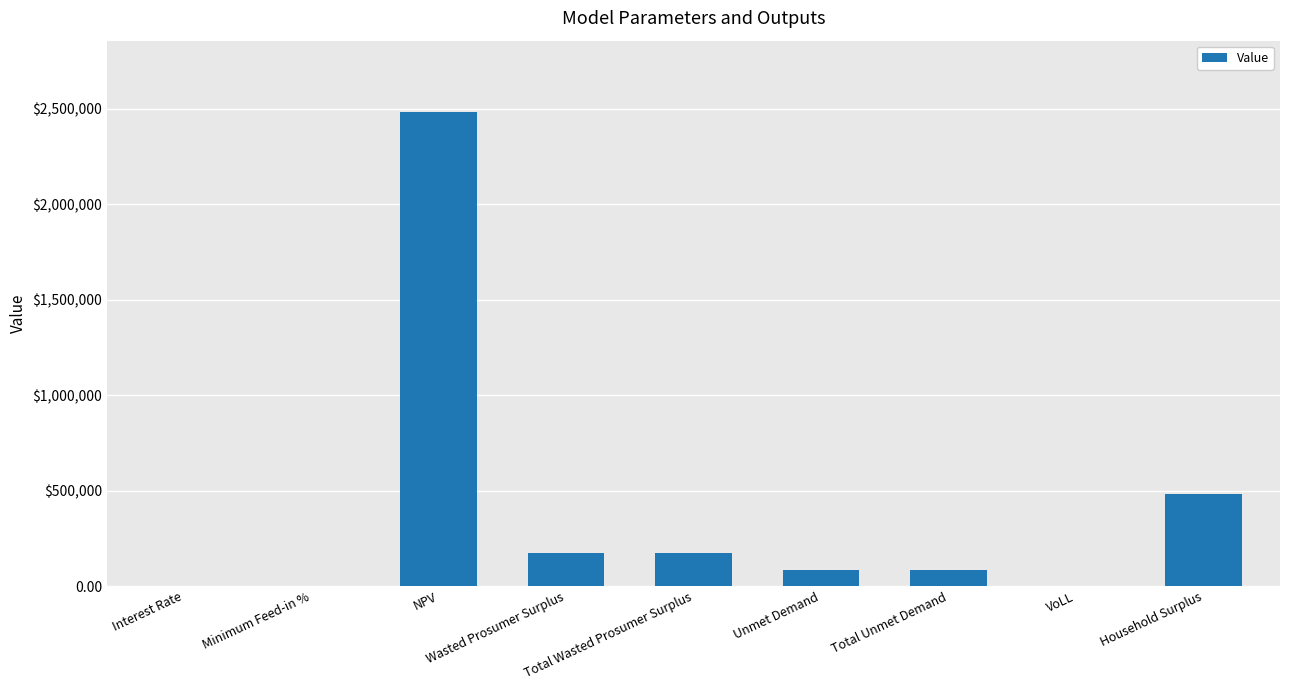

What is the difference between the values at Minimum Feed-in % and Household Surplus?

480261.9